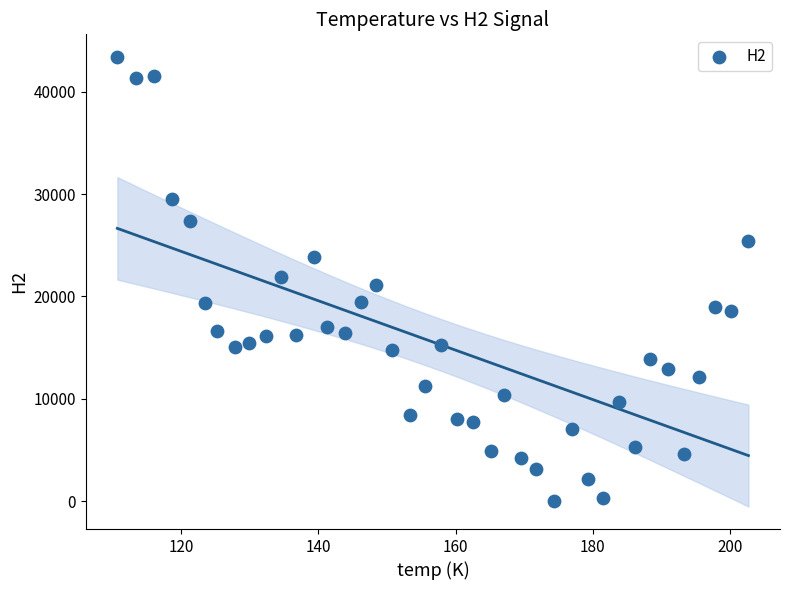

What is the range of X values (max minus min)?

92.0